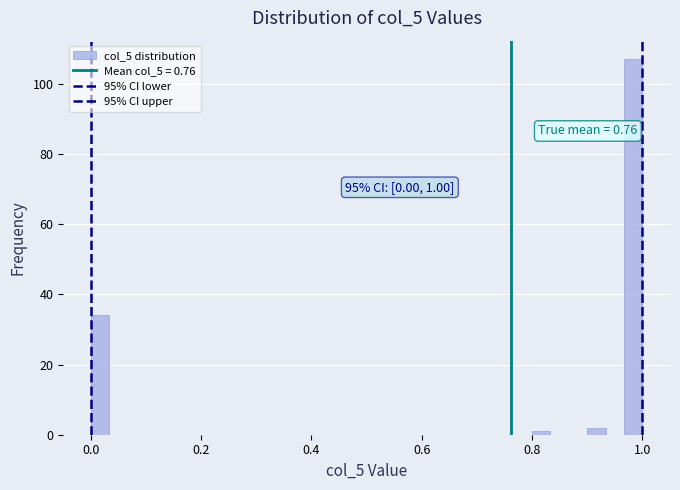

Around what value on the x-axis is the tallest bar? Give the approximate position of its centre, as read against the axis.

0.98